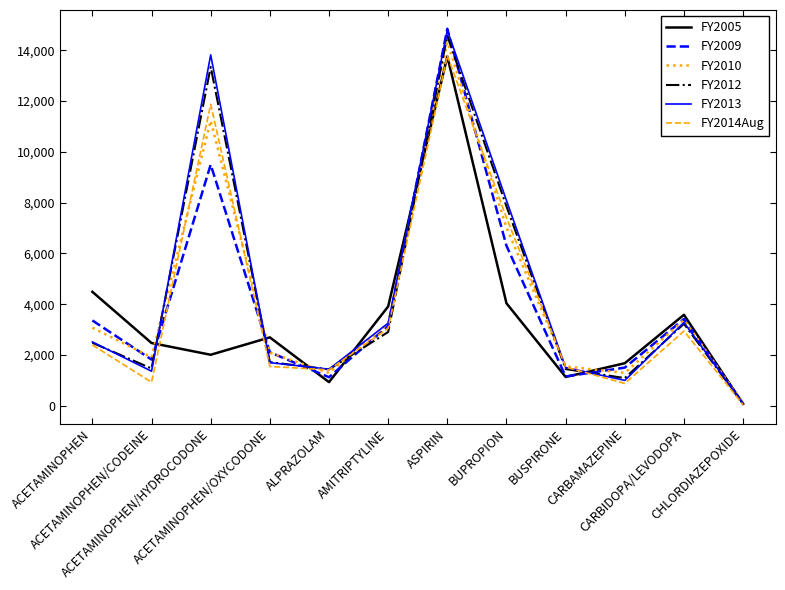

Which series has the largest range (max minus min)?

FY2009